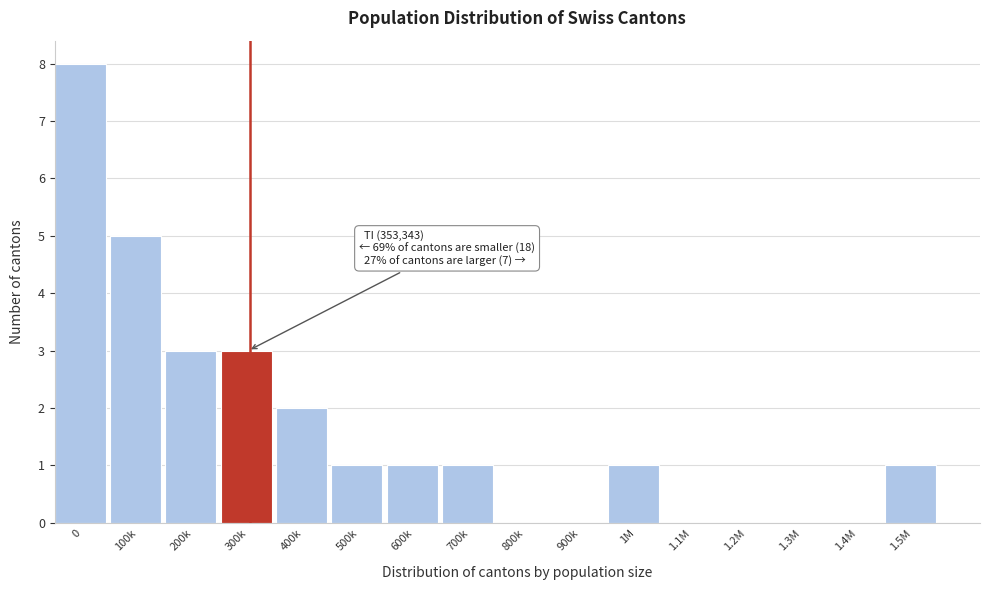

Reading left to right, list all the values displayed in this chart.

0=8	100k=5	200k=3	300k=3	400k=2	500k=1	600k=1	700k=1	800k=0	900k=0	1M=1	1.1M=0	1.2M=0	1.3M=0	1.4M=0	1.5M=1